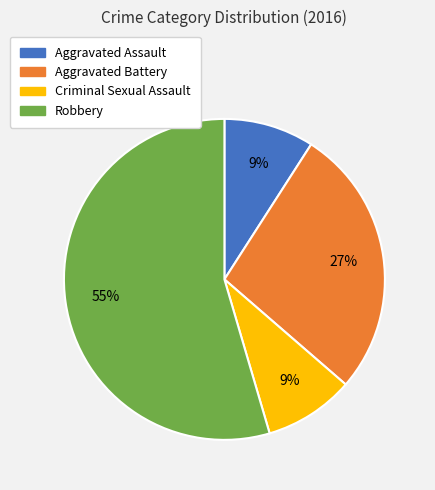

Does any single category account for the majority?

Yes